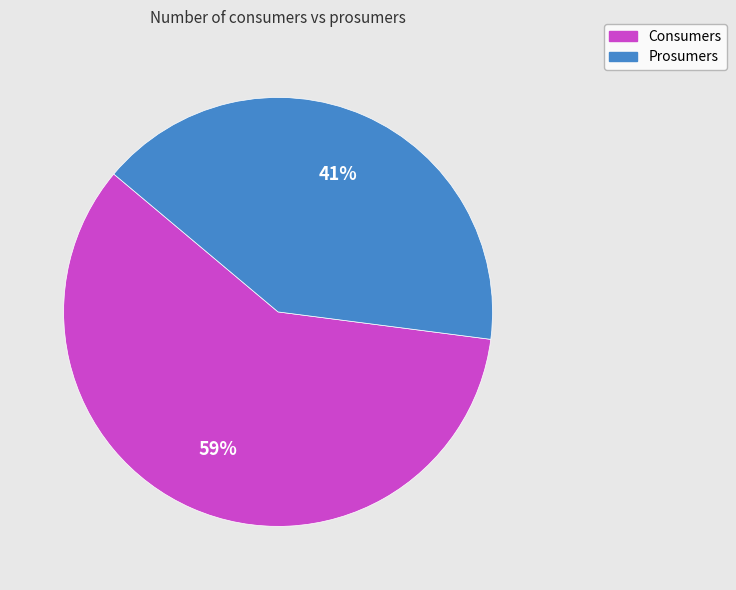

Which category has the smallest portion of the pie?

Prosumers